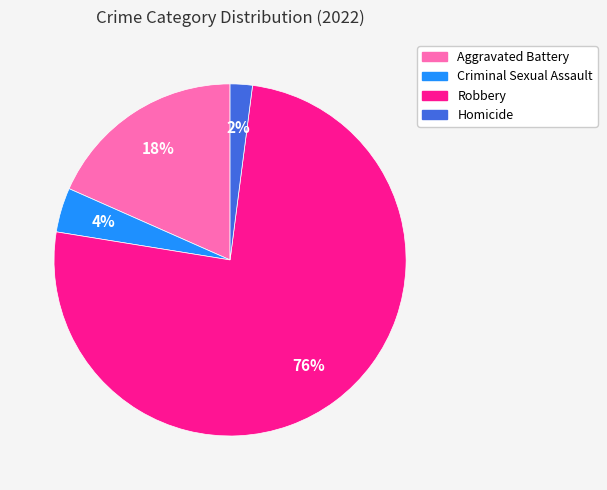

Does Homicide account for over 50% of the chart?

No